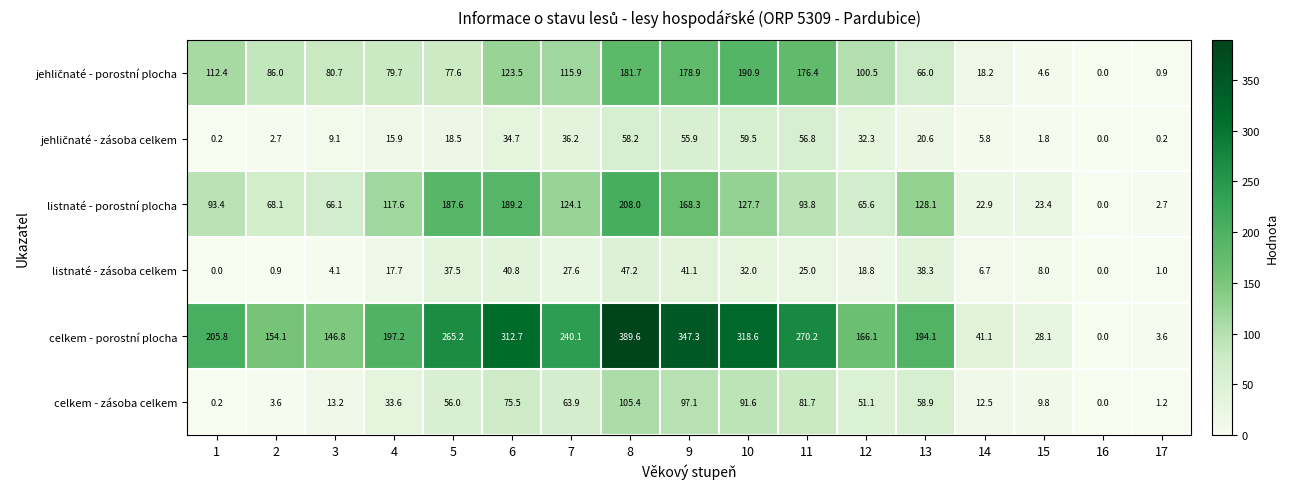

What is the total value across all series at 17?

9.6